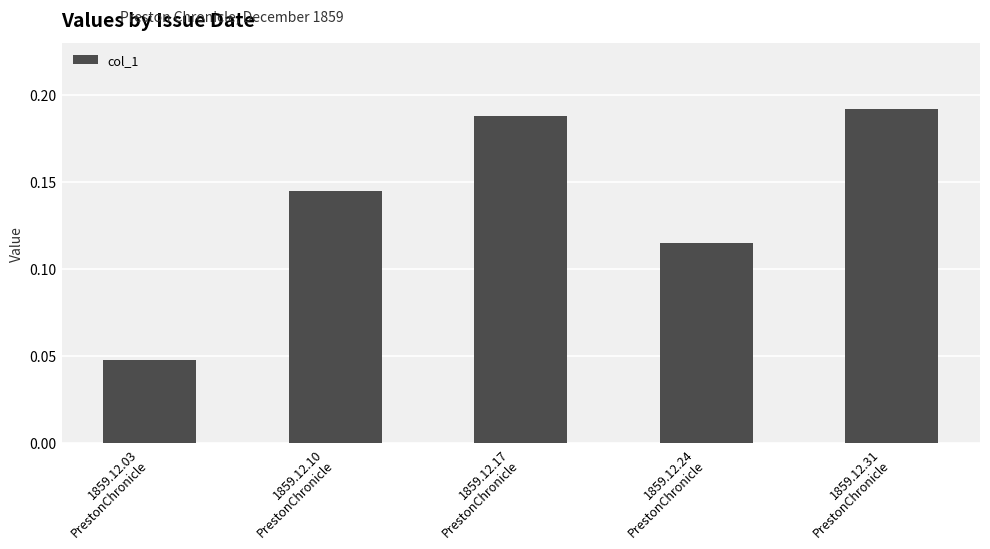

Between 1859.12.17
PrestonChronicle and 1859.12.31
PrestonChronicle, which is larger?

1859.12.31
PrestonChronicle